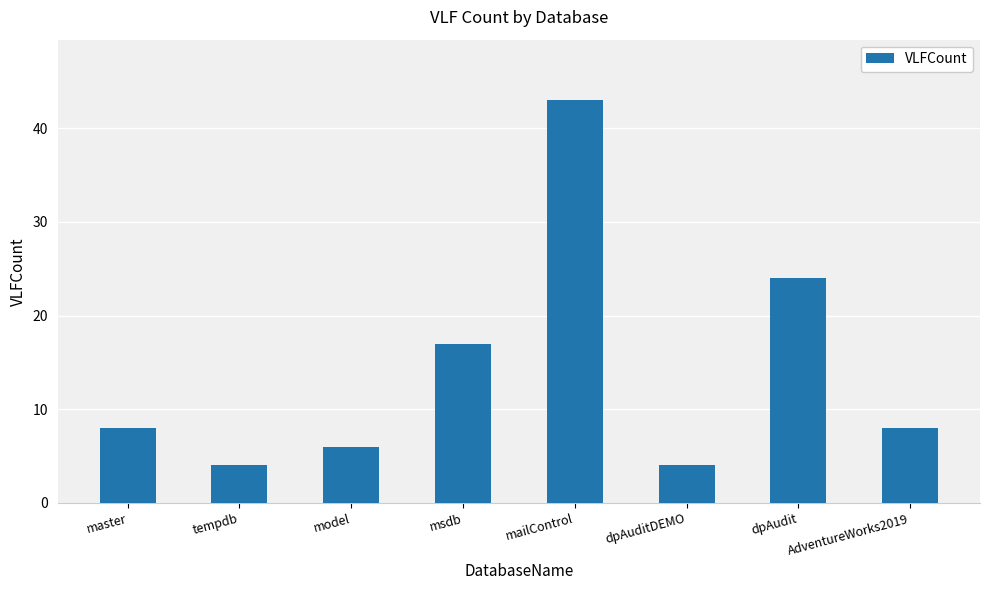

Read the value at tempdb, to the nearest 5.

5